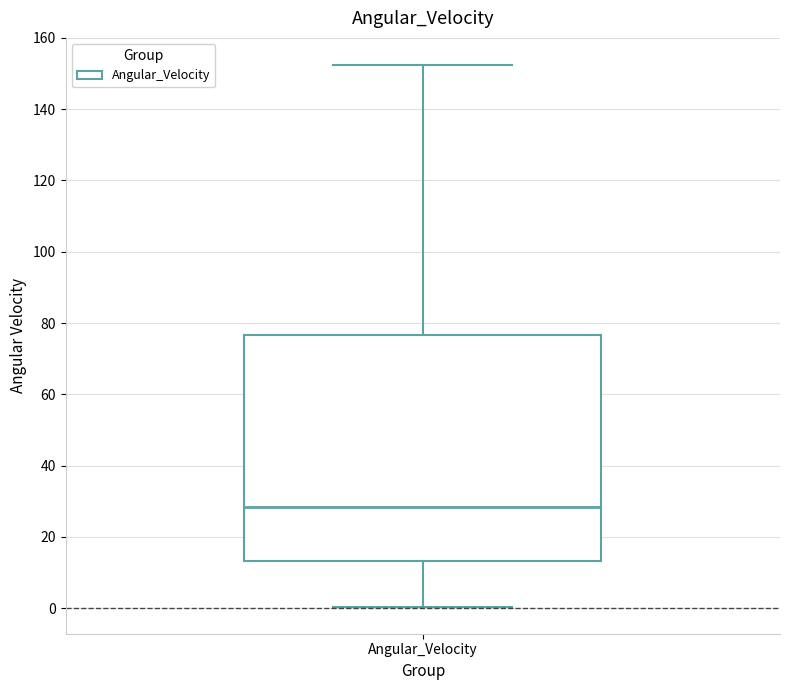

Read this box plot against the y-axis: the position of the median line, the range covered by the box, and the ends of both whiskers. The values are not printed on the chart, so give them approximately, as read against the axis.

median 28, box 14 to 76, whiskers 0 to 152